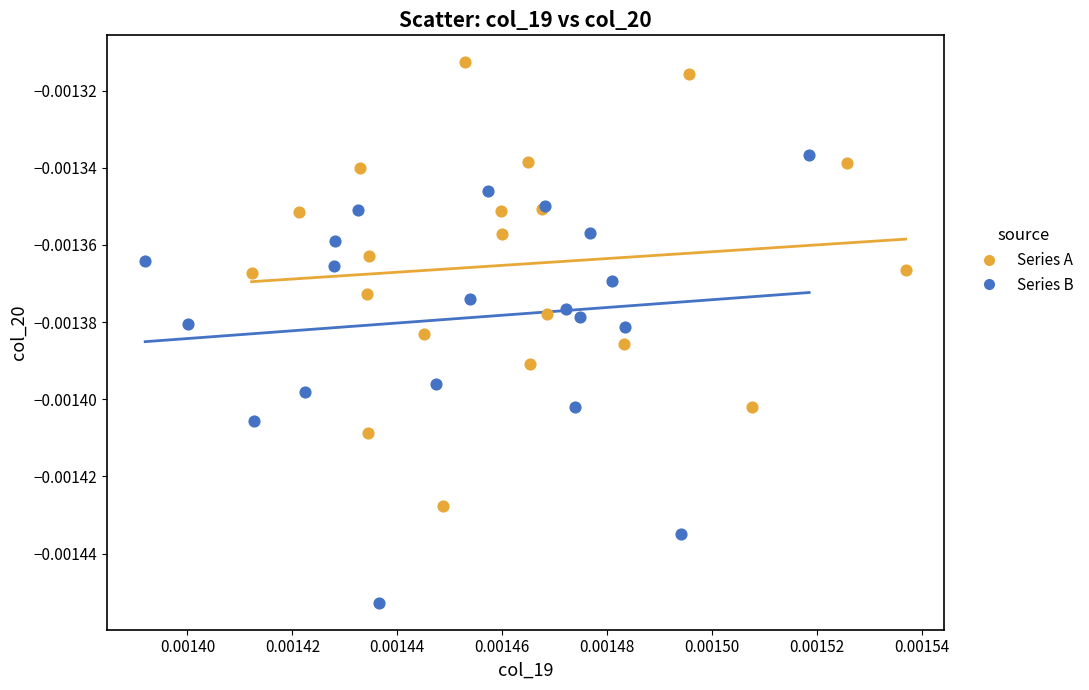

Which series reaches the minimum Y coordinate?

Series B